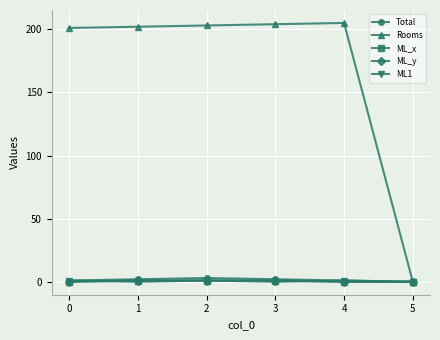

Where does the Total series first go above 2?

2